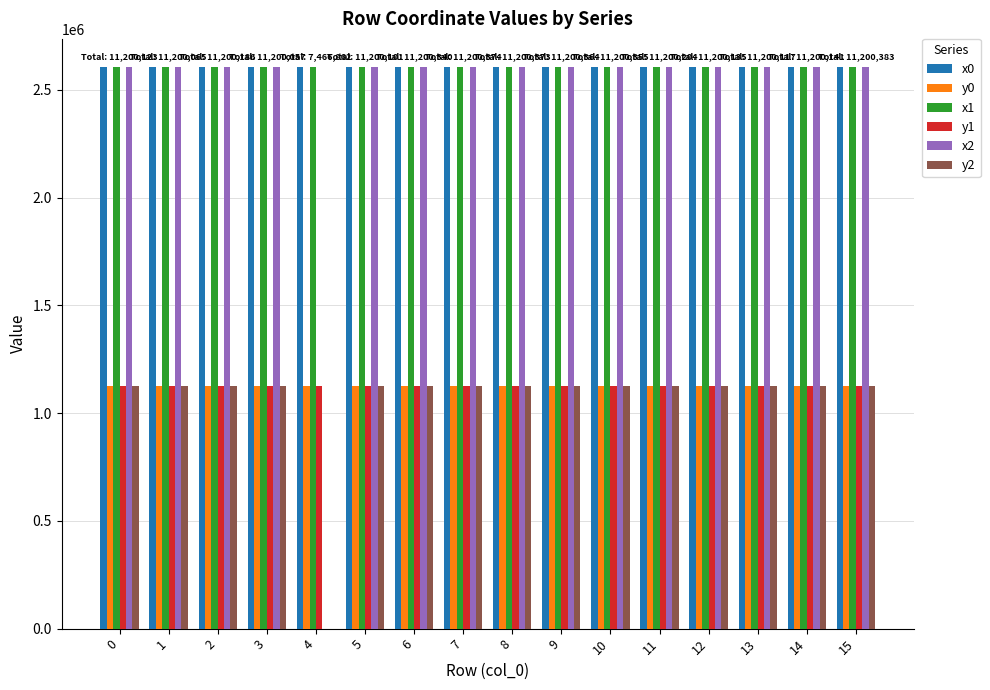

What value does the x2 series have at 6?

2606781.0